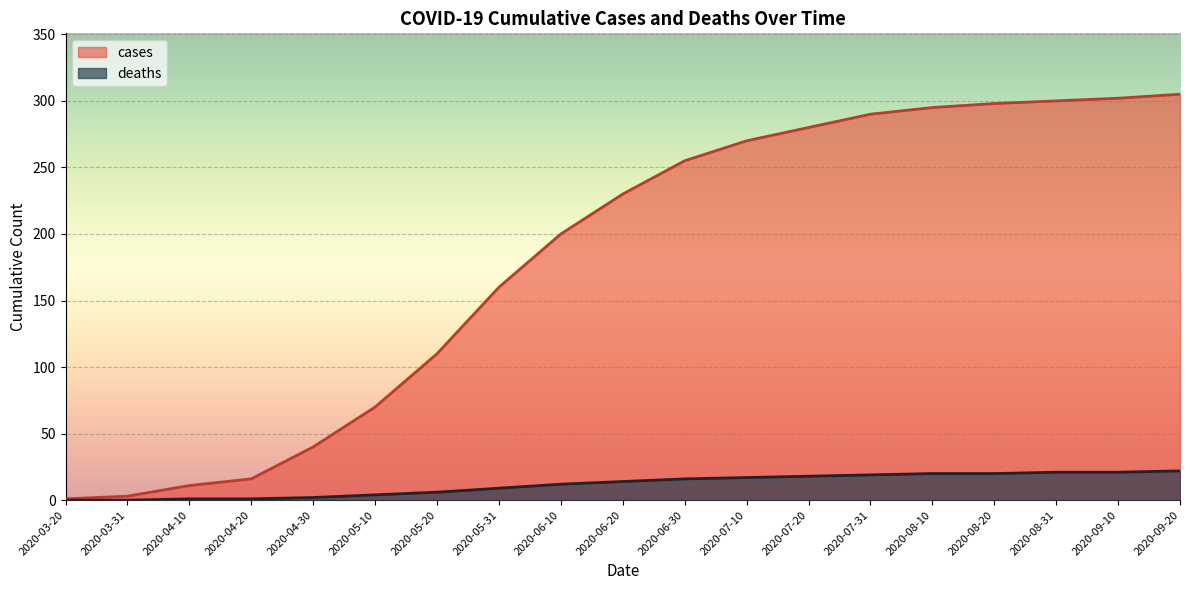

True or false: deaths has more than 0 interior local peaks.

False